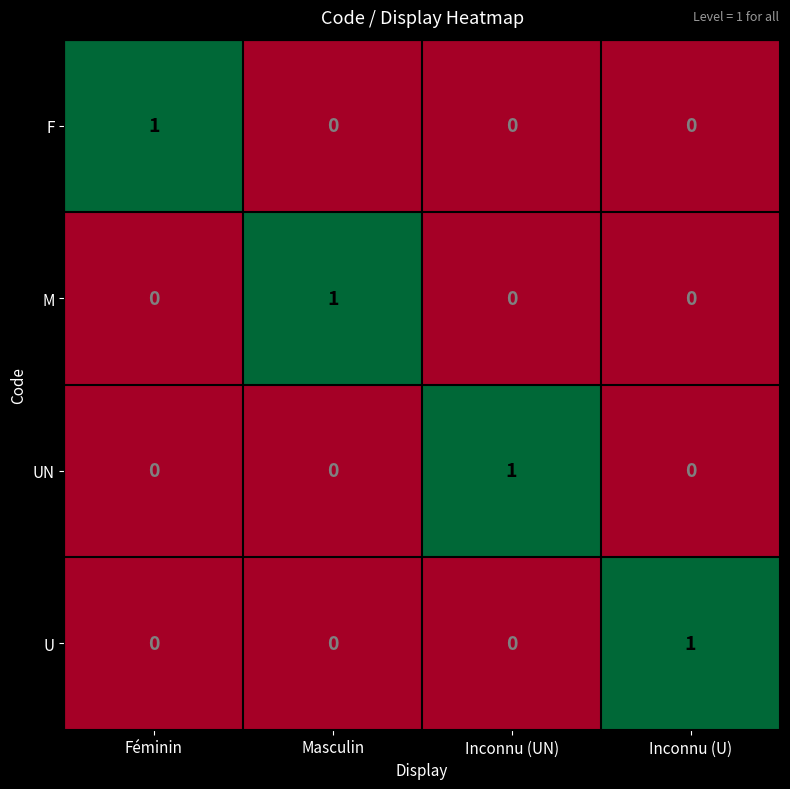

Which category has the highest value in the M series?

Masculin